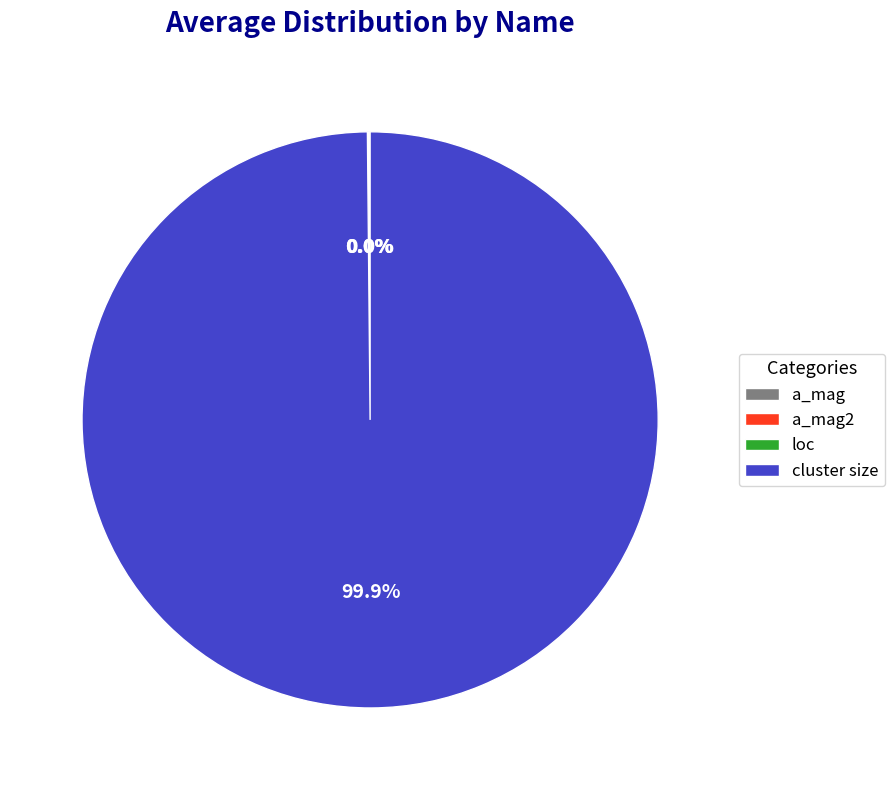

Is there a majority slice in this chart?

Yes